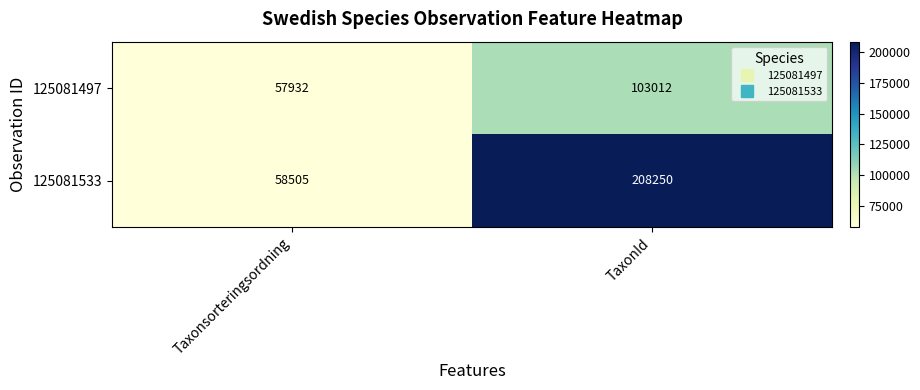

Is it true that 125081497 equals 103012 at TaxonId?

True